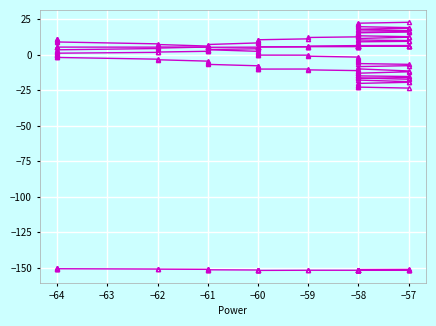

True or false: Y_new has a value of -5.5 at −62.

False